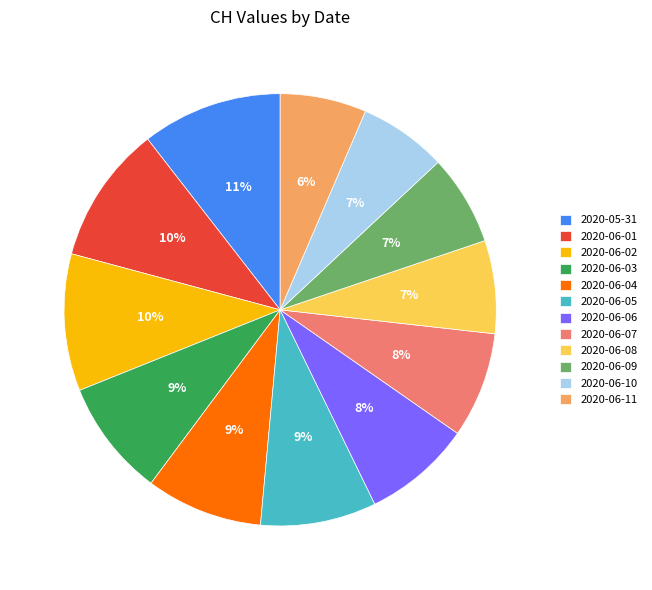

True or false: 2020-06-07 accounts for 16% of the total.

False